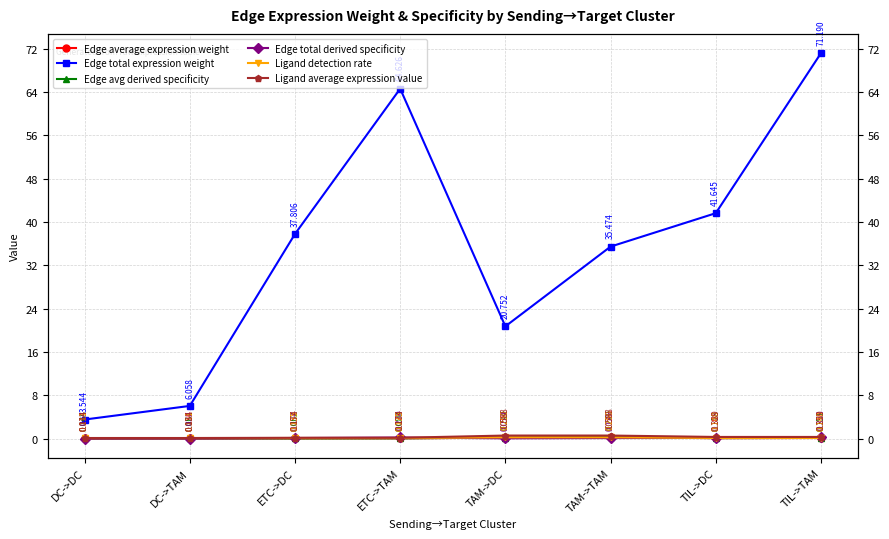

How many interior local valleys does the Edge total expression weight series have?

1